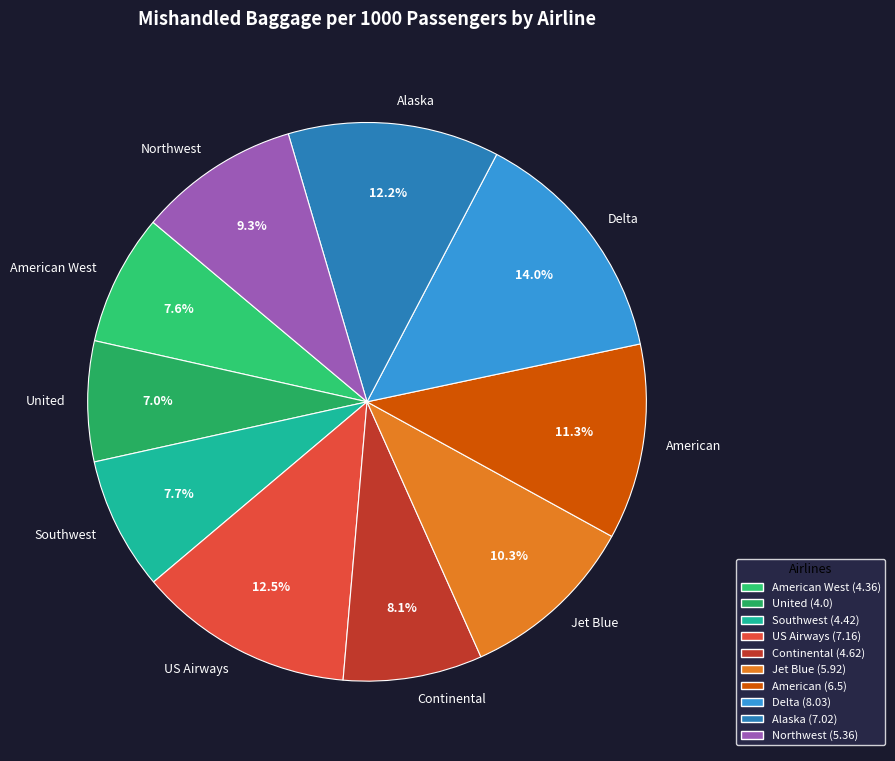

What is the largest slice in the pie chart?

Delta